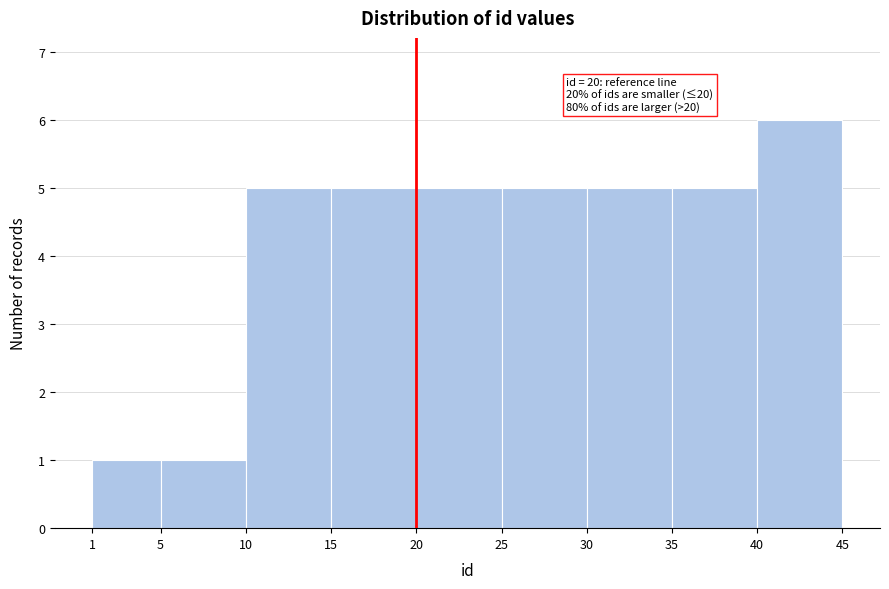

Which range on the x-axis has the tallest bar?

40 to 45